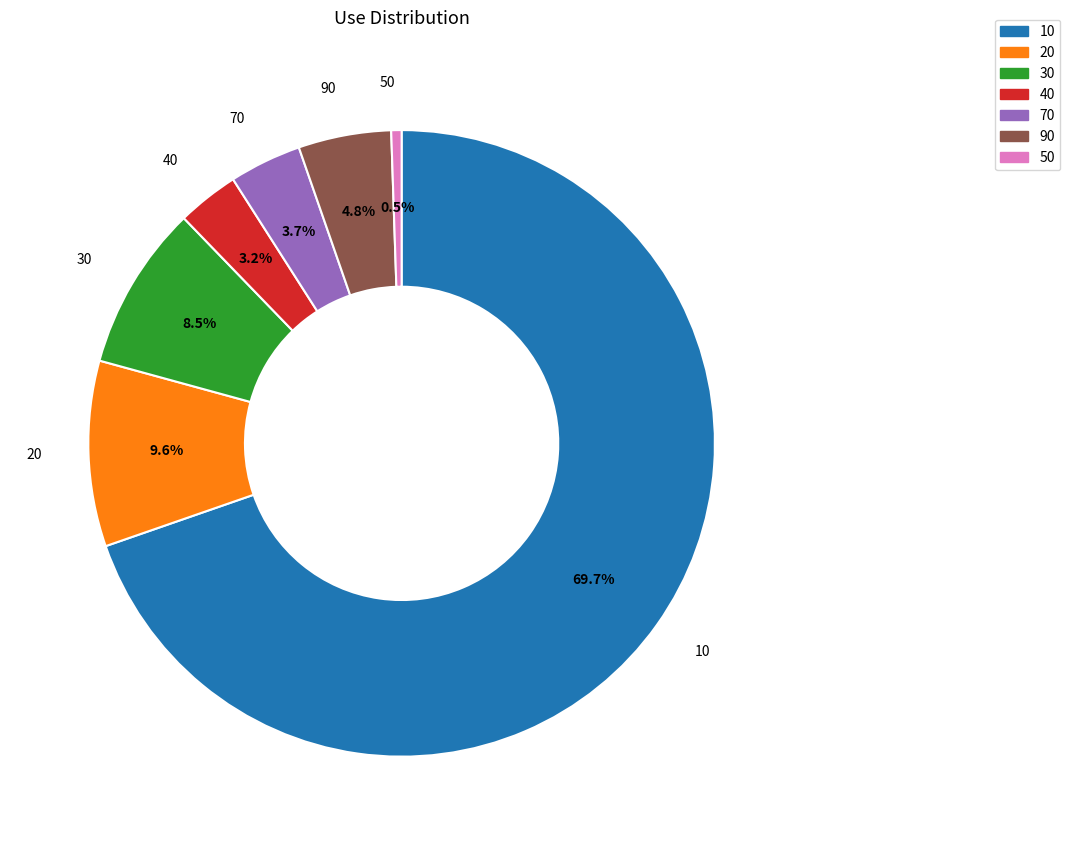

What is the ratio of the value at 70 to the value at 10?

0.1